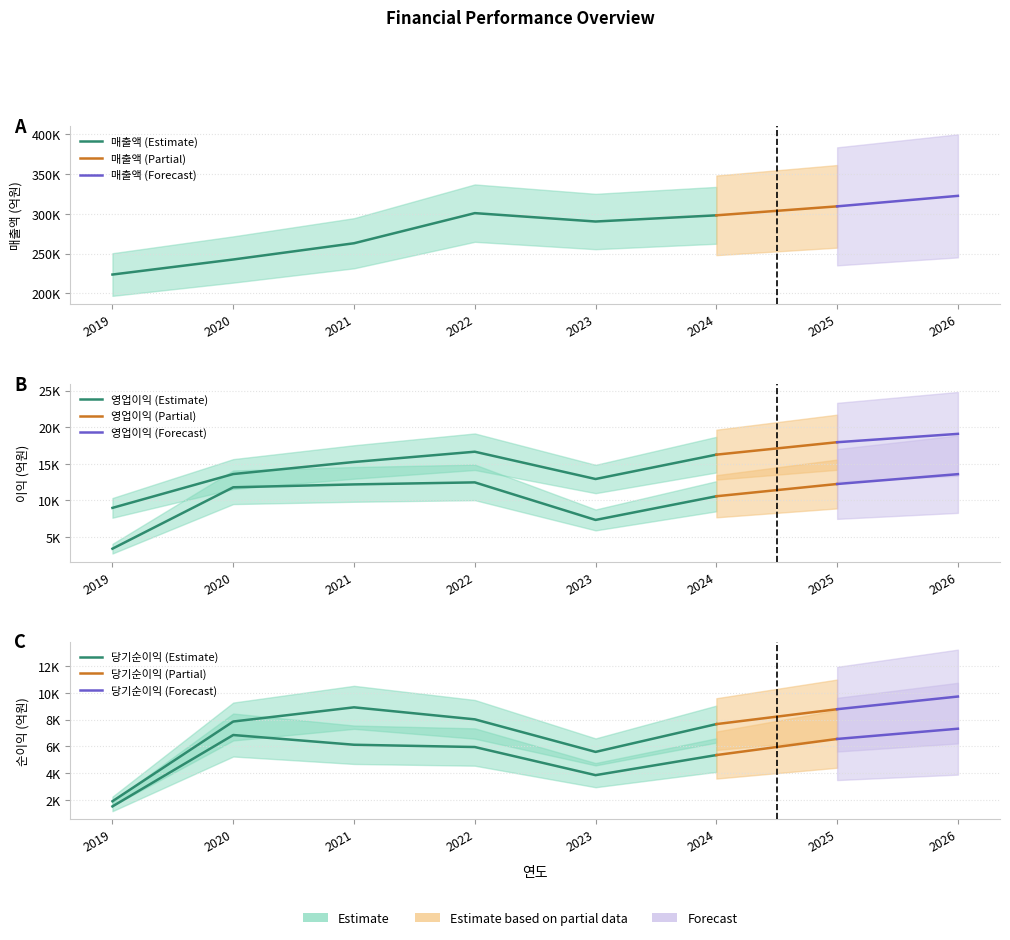

Reading left to right, list all the values displayed in this chart.

매출액: 2019=223525	2020=242457	2021=262892	2022=300795	2023=290235	2024=298029	2025=309314	2026=322523
영업이익: 2019=8969	2020=13596	2021=15244	2022=16647	2023=12916	2024=16247	2025=17946	2026=19090
세전계속사업이익: 2019=3388	2020=11785	2021=12178	2022=12455	2023=7320	2024=10558	2025=12235	2026=13580
당기순이익: 2019=1910	2020=7864	2021=8924	2022=8027	2023=5595	2024=7670	2025=8784	2026=9730
당기순이익(지배): 2019=1525	2020=6856	2021=6129	2022=5959	2023=3859	2024=5358	2025=6562	2026=7326